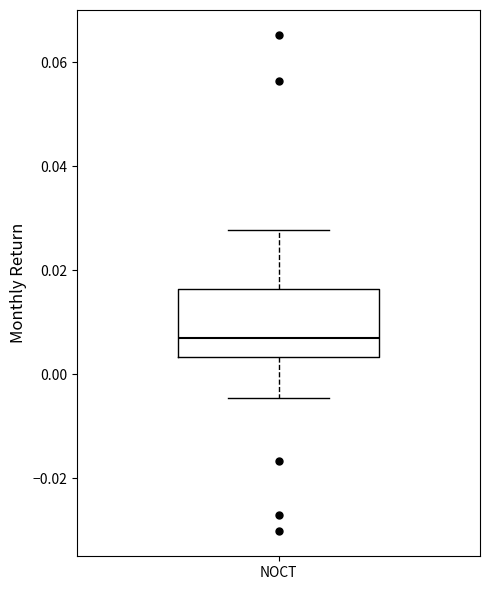

Where does the lower whisker of the box for NOCT end on the y-axis? The values are not printed on the chart, so give them approximately, as read against the axis.

-0.004